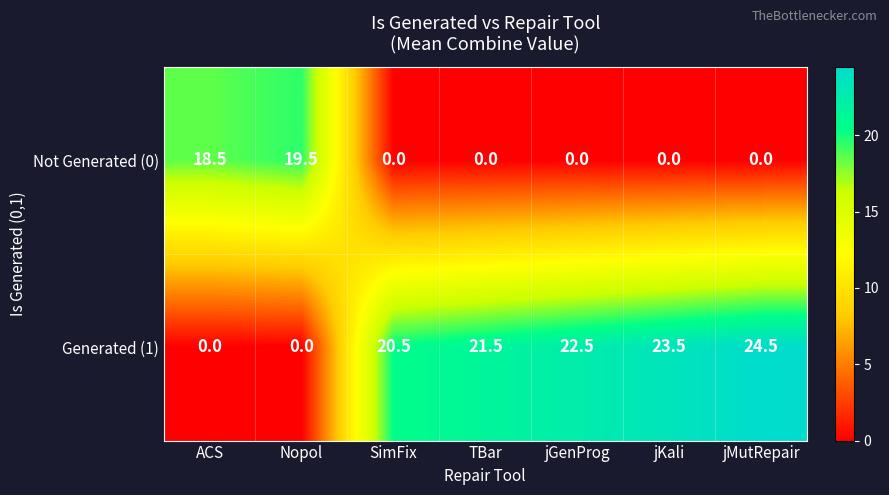

At how many categories does at least one series exceed 4?

7